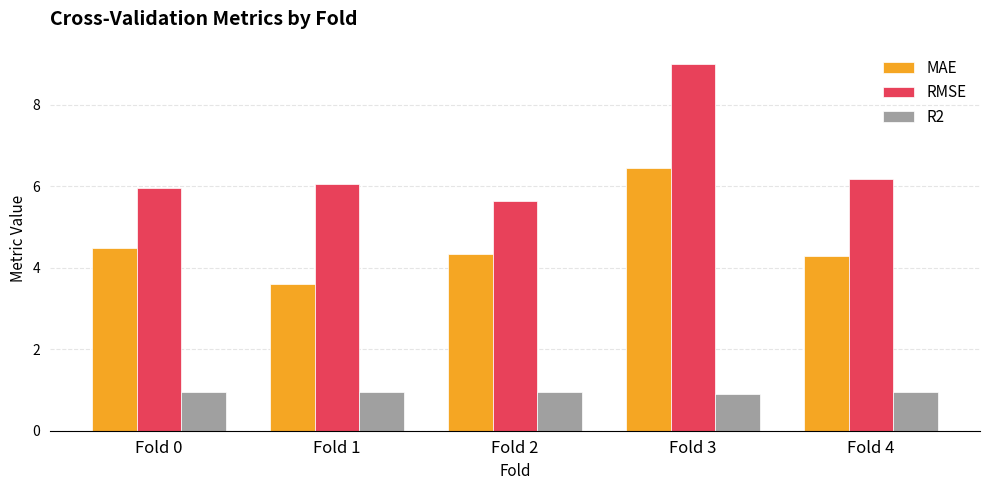

How many values in the MAE series are below 4?

1